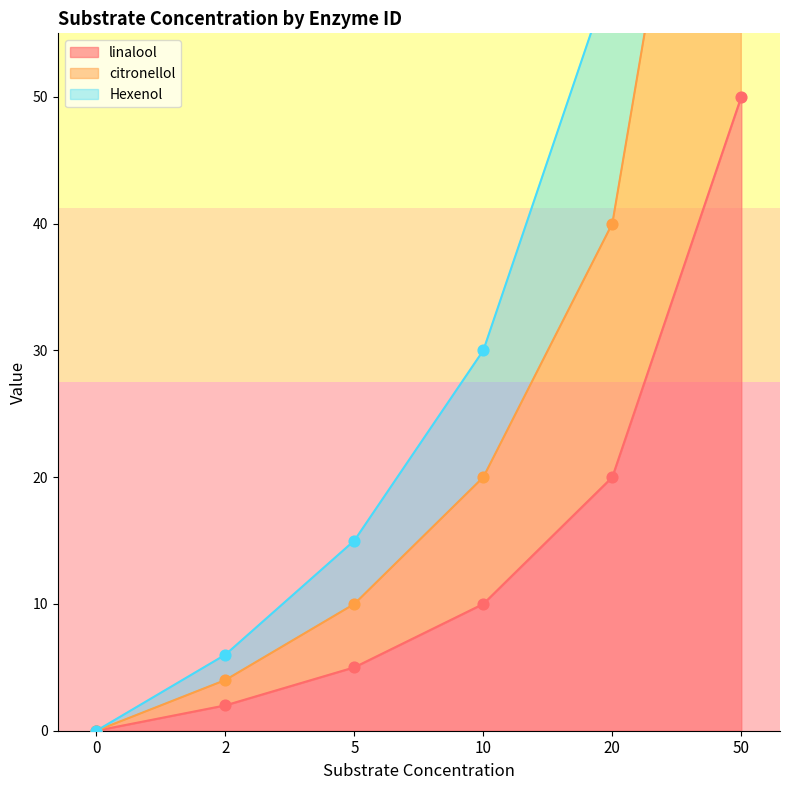

Which series has the largest Y range (max minus min)?

Hexenol